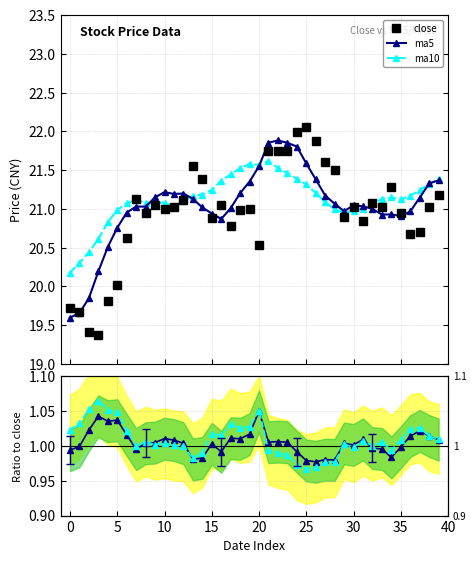

True or false: ma5 has more than 1 interior local peaks.

True